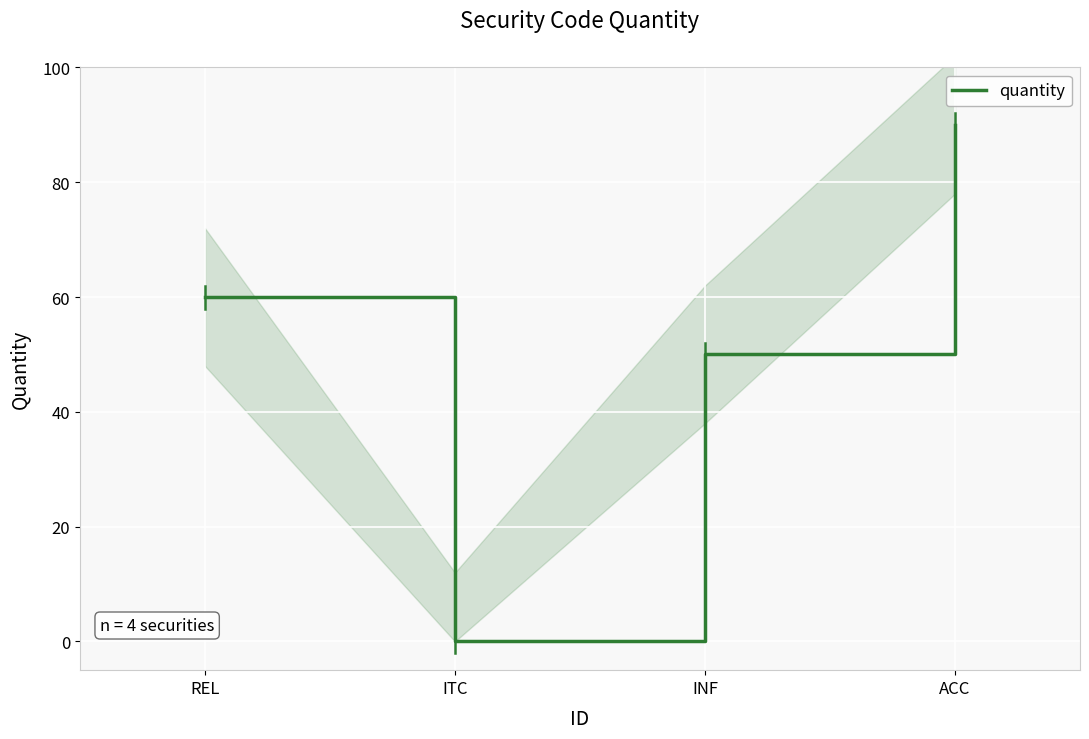

At which category does the chart reach its peak across all series?

ACC